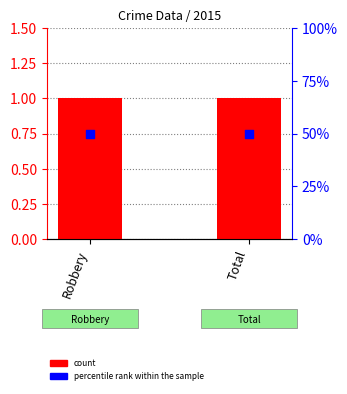

Which series reaches the maximum Y coordinate?

count